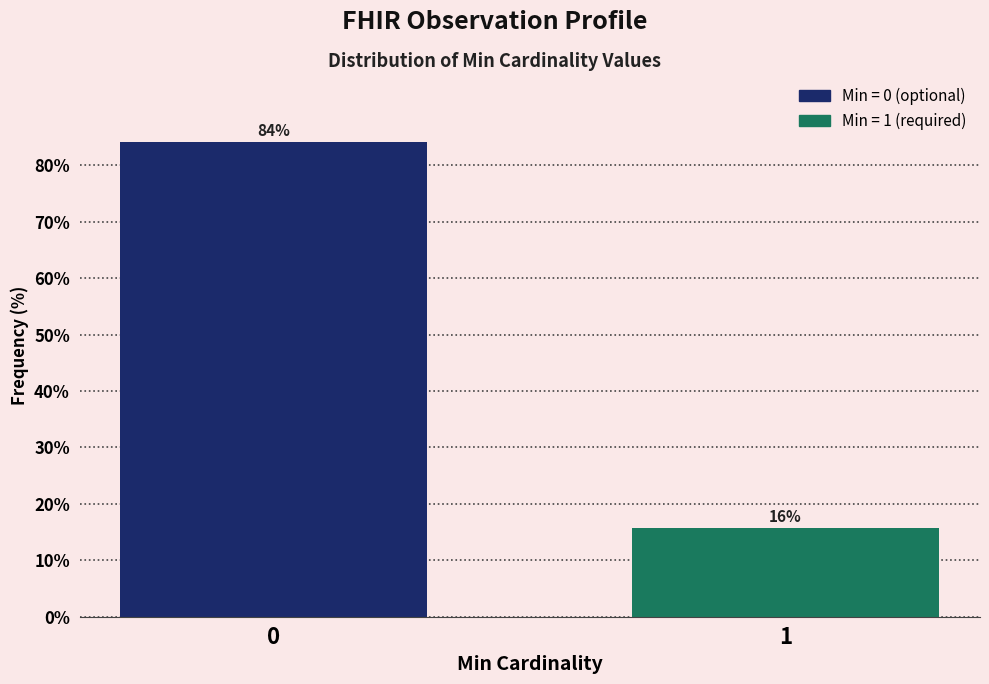

What is the approximate value at 1?

15.8